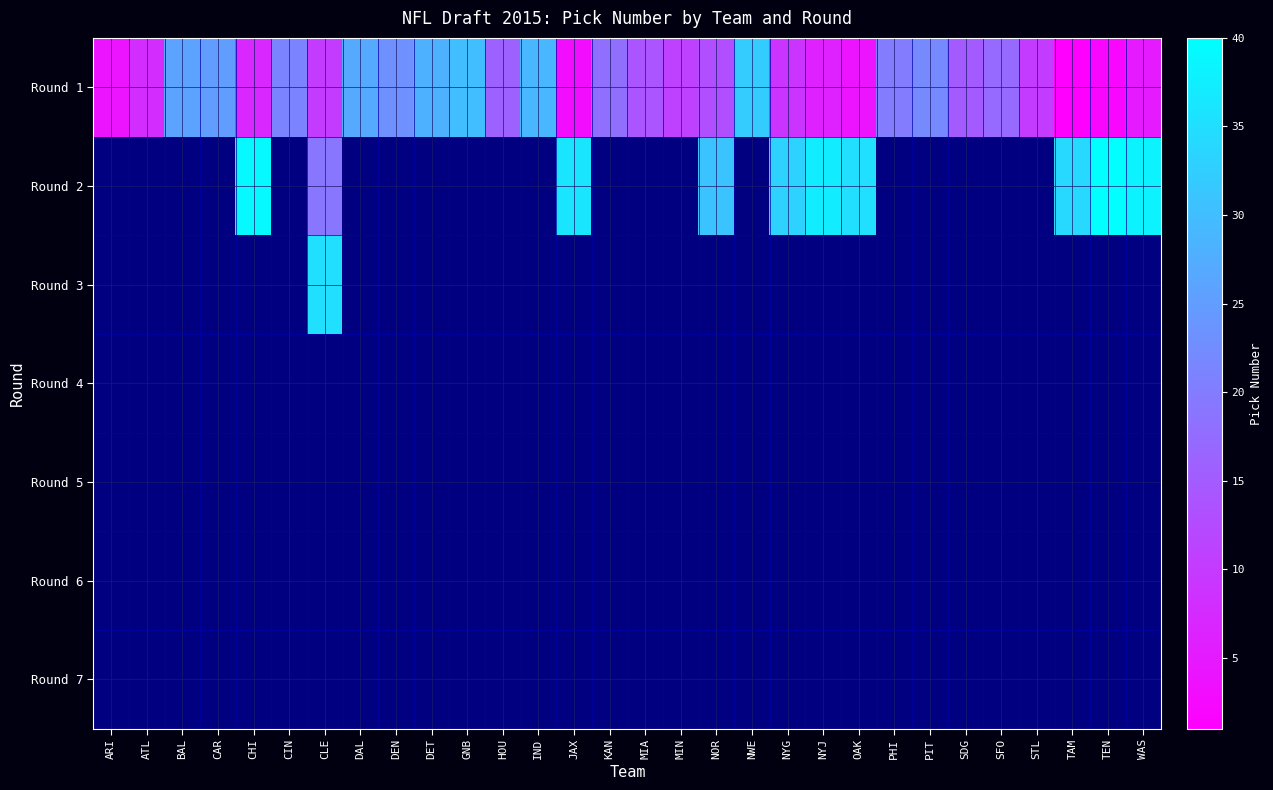

Which series has the widest spread of values?

Round 1